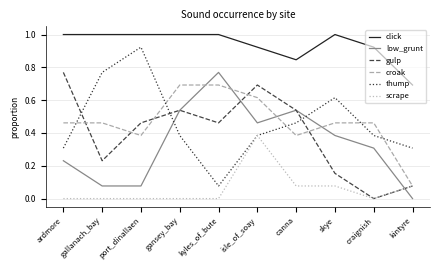

What is the highest value of the click series?

1.0